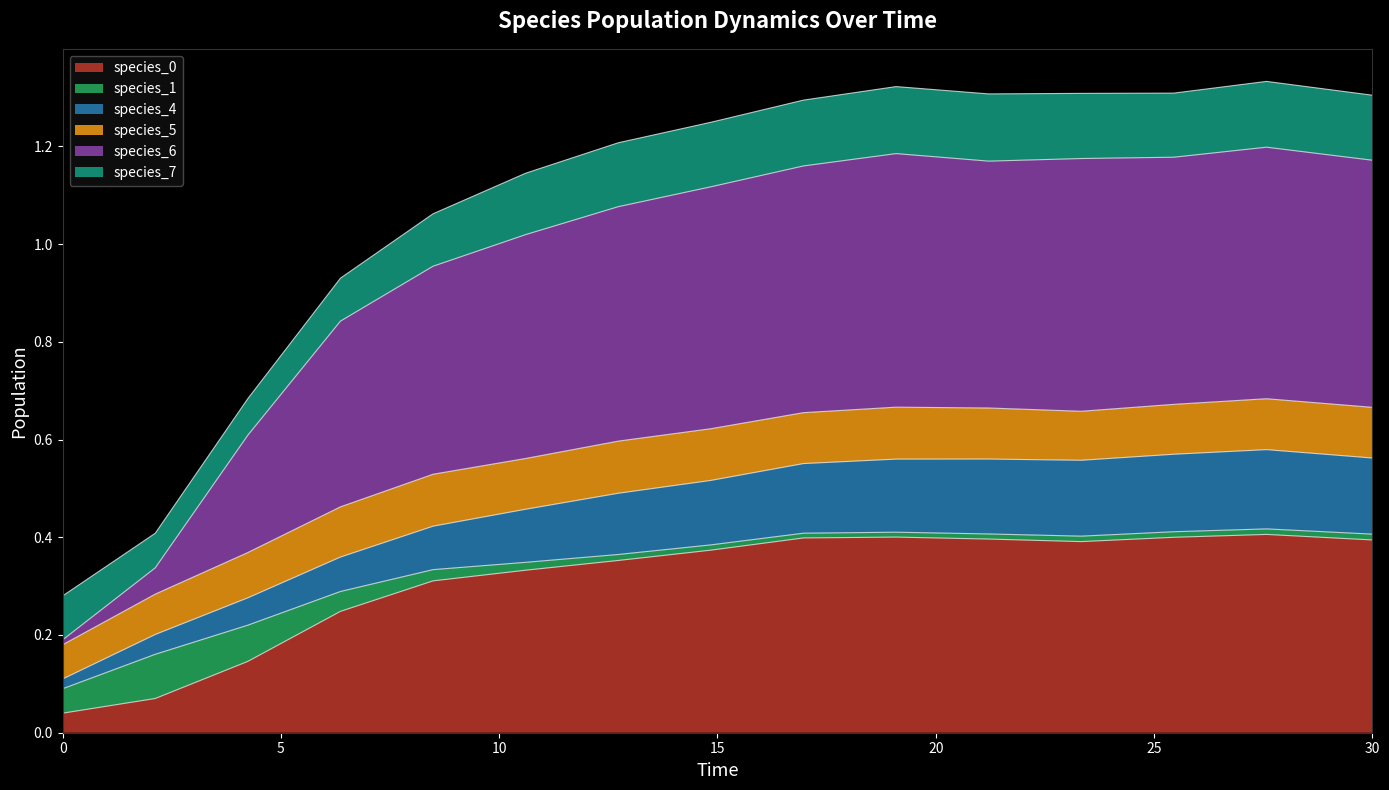

What is the label of the 7th point from the right?

16.96969696969697